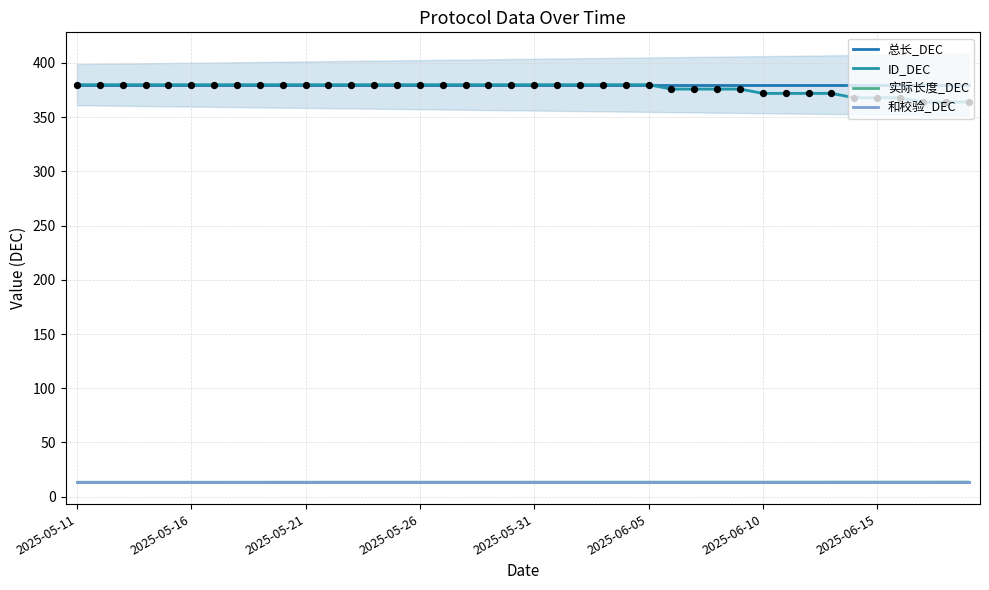

What are all the series names shown in the legend?

总长_DEC, ID_DEC, 实际长度_DEC, 和校验_DEC